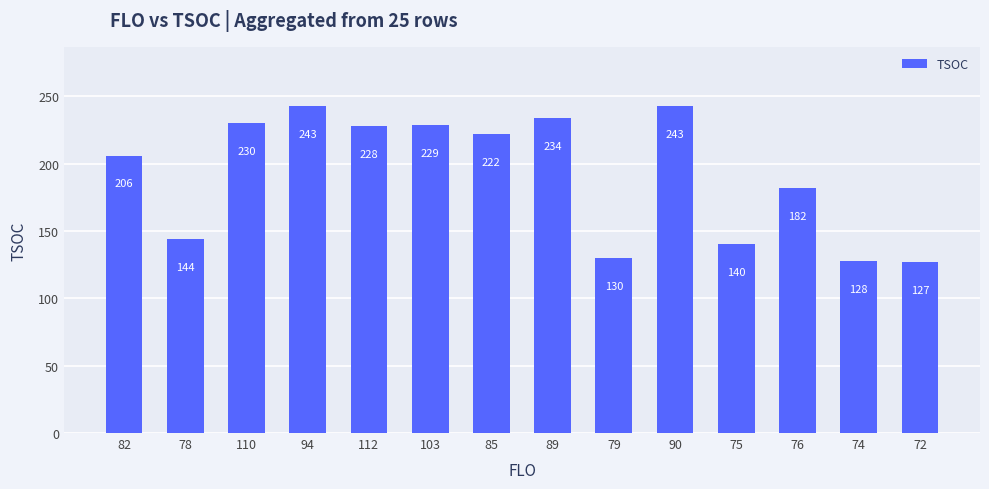

What is the difference between the maximum and second lowest values?

115